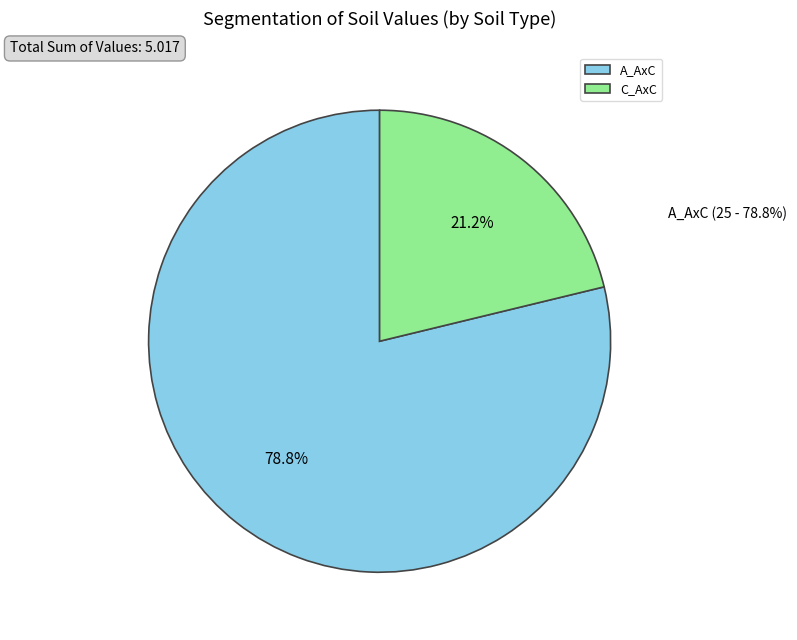

What is the largest slice in the pie chart?

A_AxC